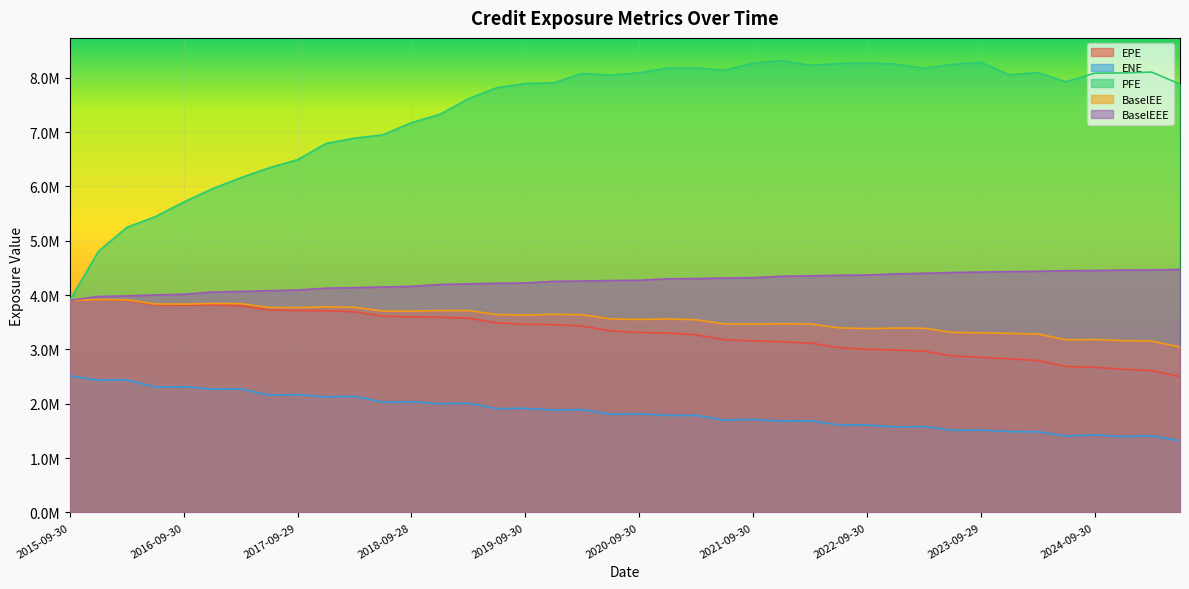

True or false: EPE has more than 1 interior local peaks.

True